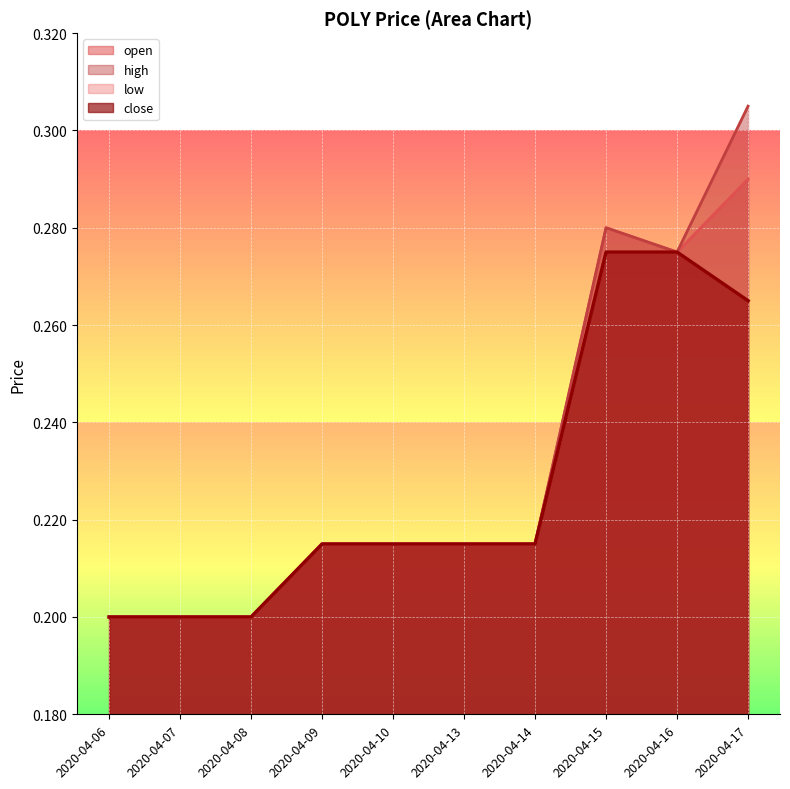

What is the value of the close point at the 6th from the left?

0.2